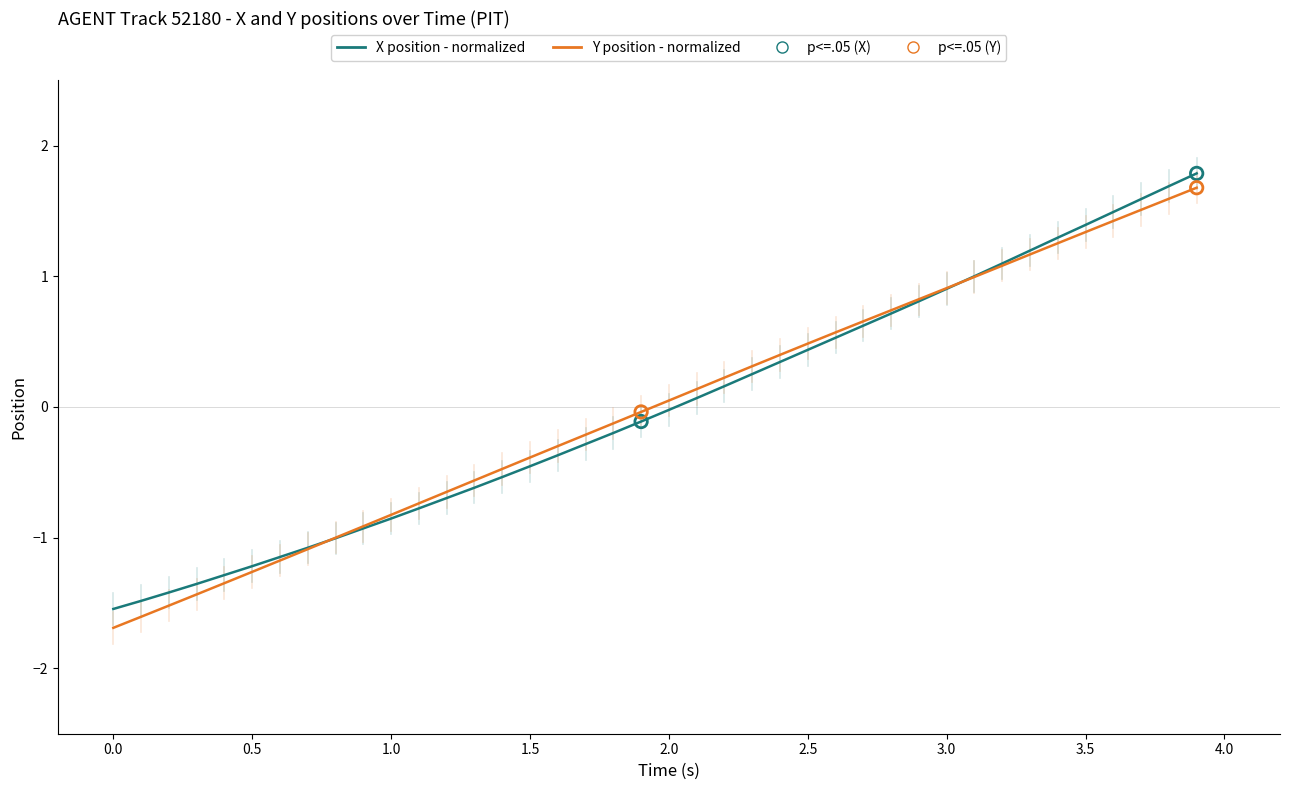

What is the smallest value displayed?

-1.7